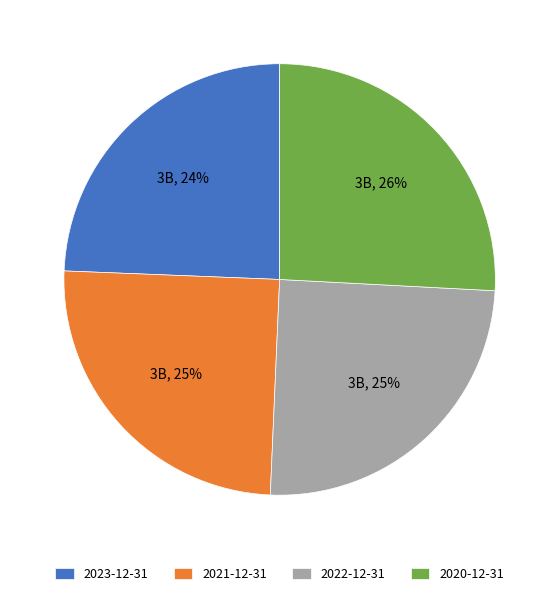

To the nearest percent, what is the combined percentage of 2022-12-31 and 2020-12-31?

51%